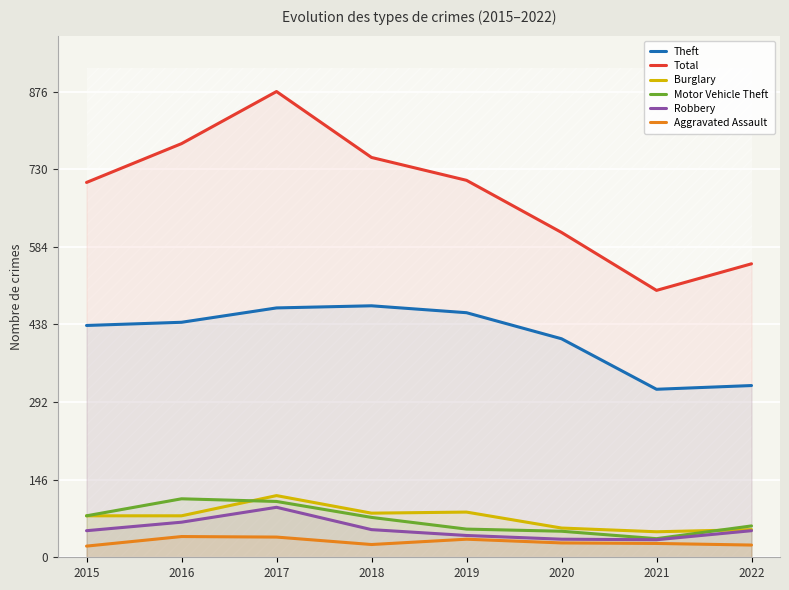

Which series has the largest range (max minus min)?

Total